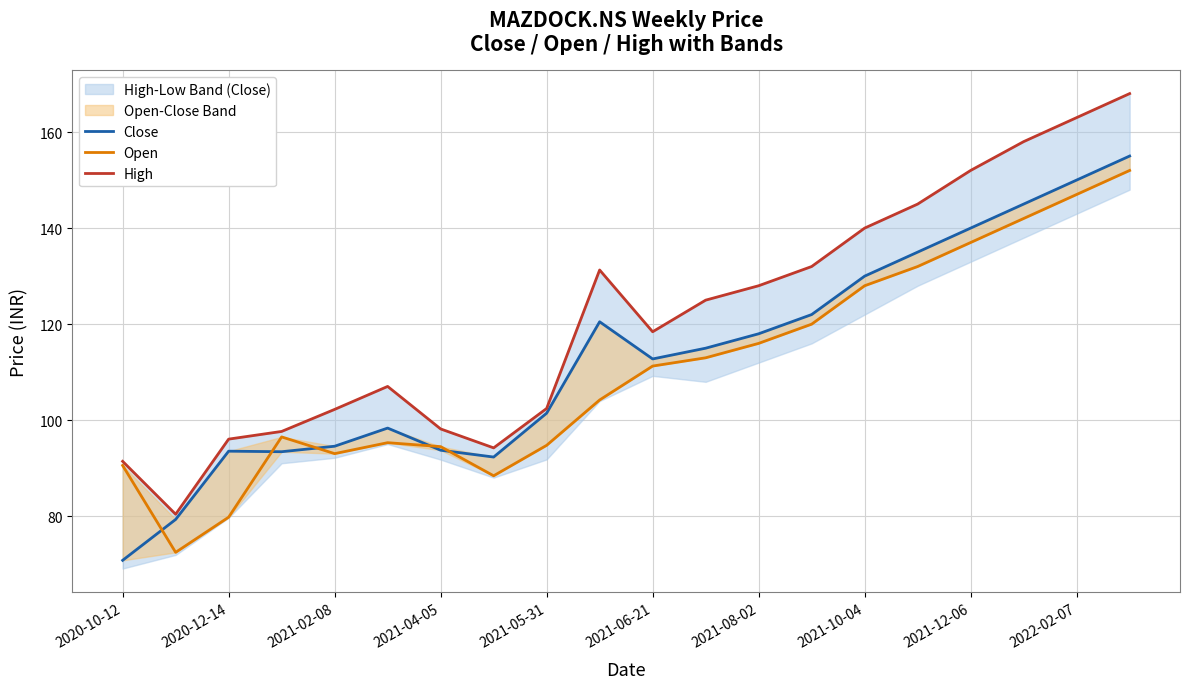

How many data points in Open are above 111?

10